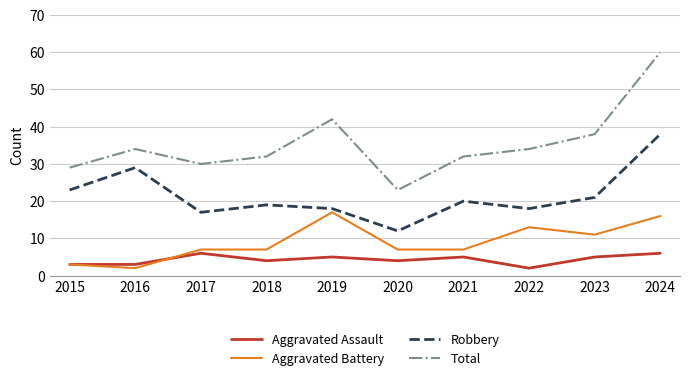

Rank the series by their average value, from highest to lowest.

Total, Robbery, Aggravated Battery, Aggravated Assault